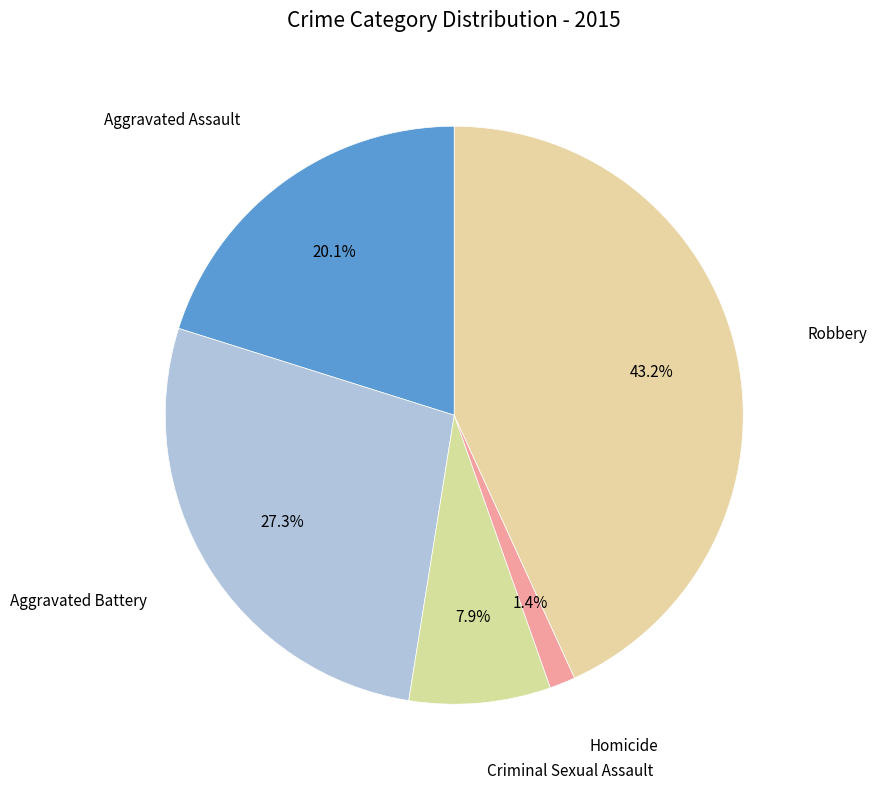

Count the number of slices in the pie.

5